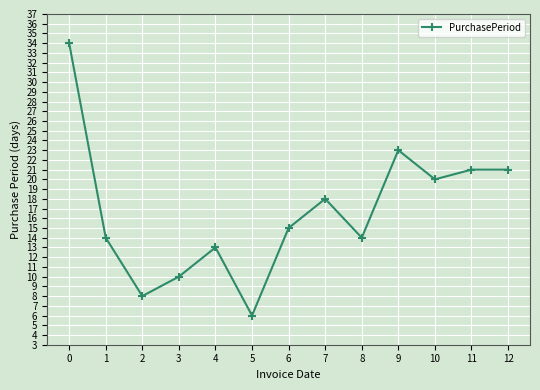

Count the number of data series in this chart.

1